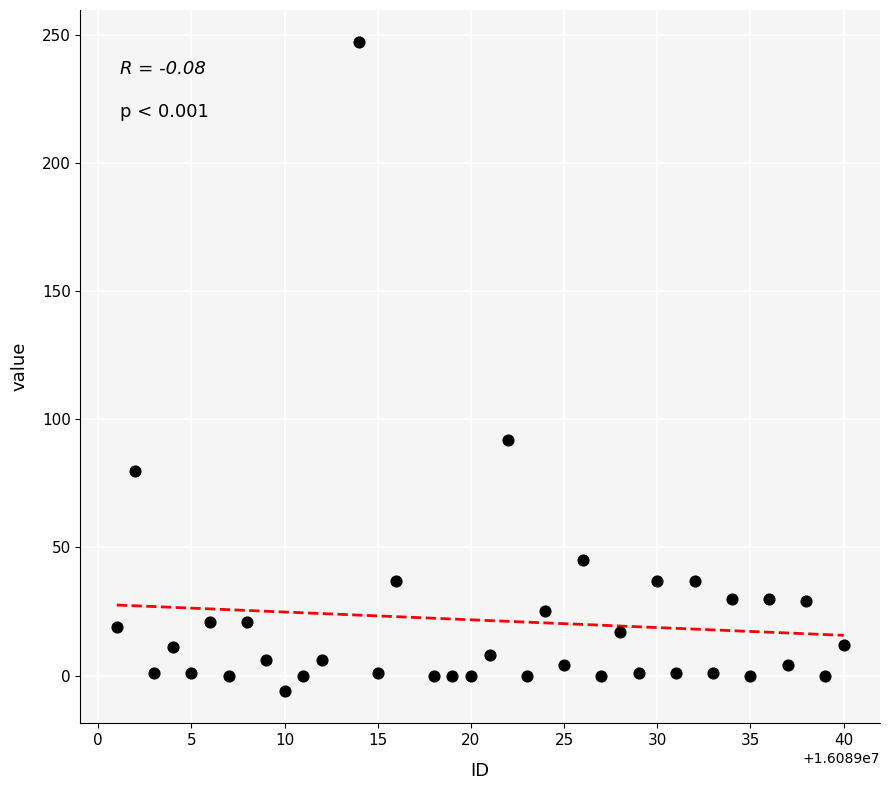

What Y value in the scatter plot is closest to 120?

92